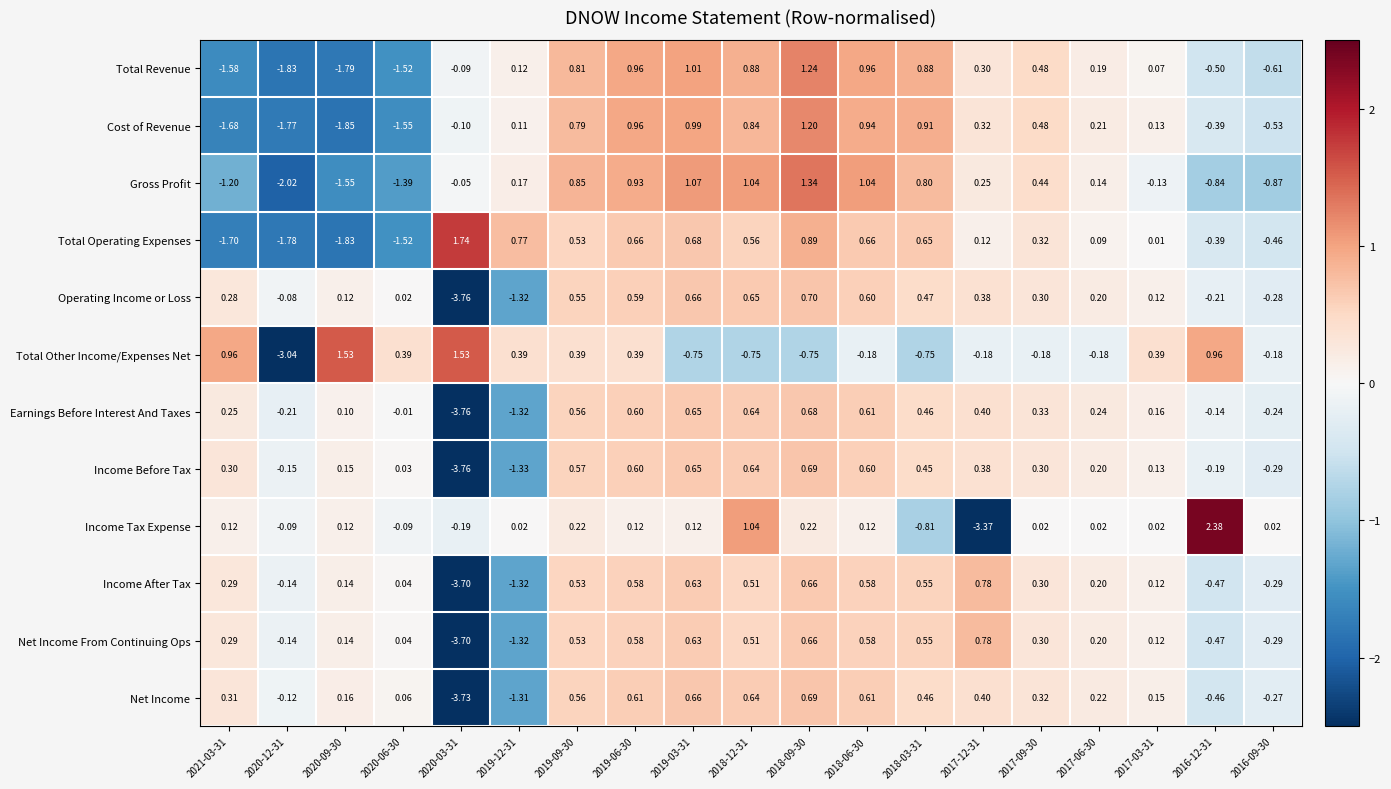

At which category does the chart reach its minimum across all series?

2020-03-31